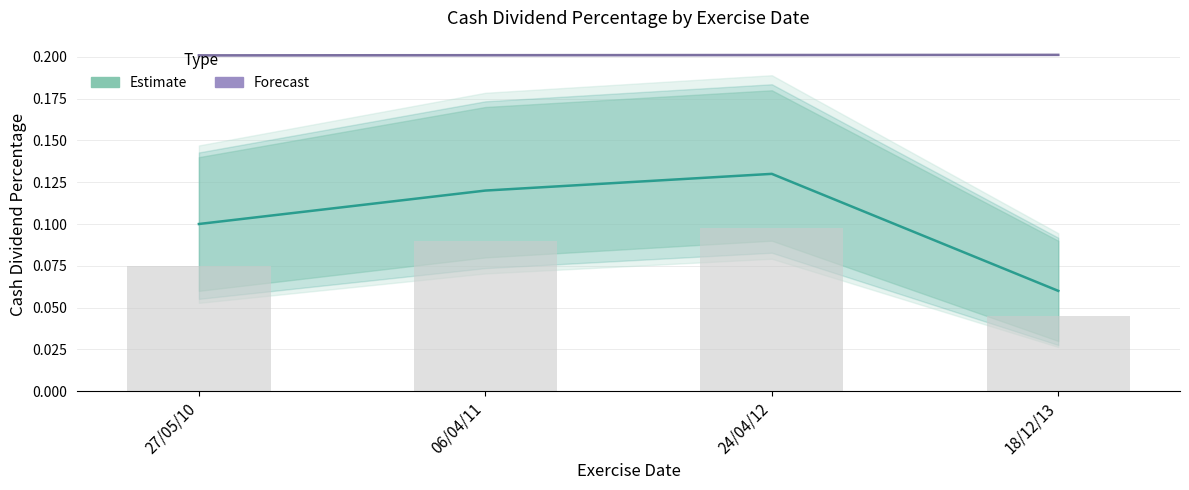

At 27/05/10, list the series in order from smallest to largest.

Estimate, Forecast